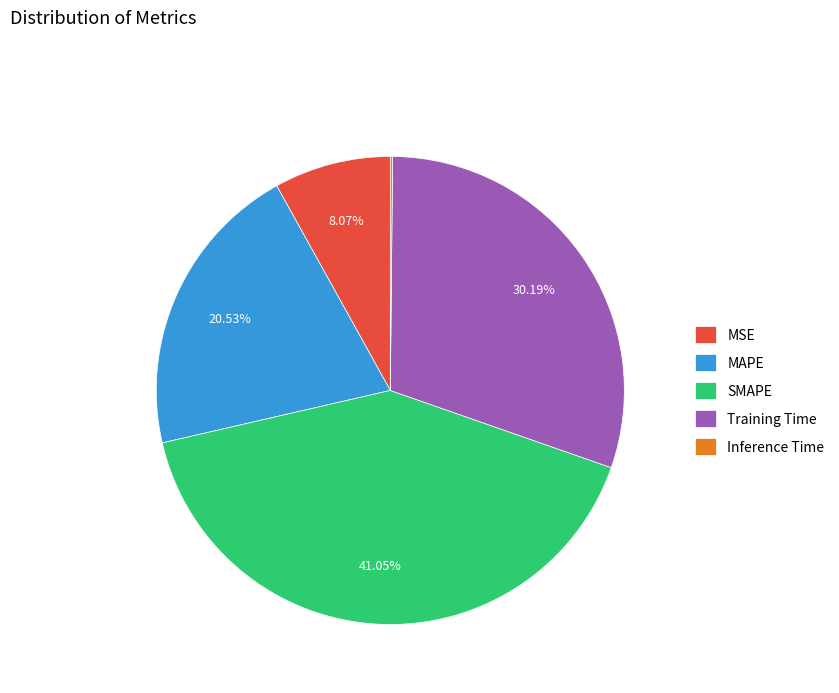

Is there any slice that represents more than half of the pie?

No